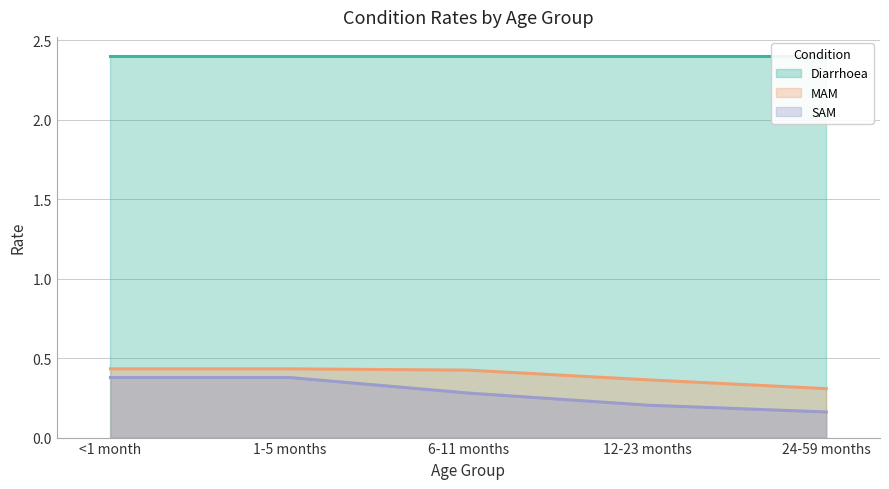

The MAM series shows 0.4 at 24-59 months. True or false?

False